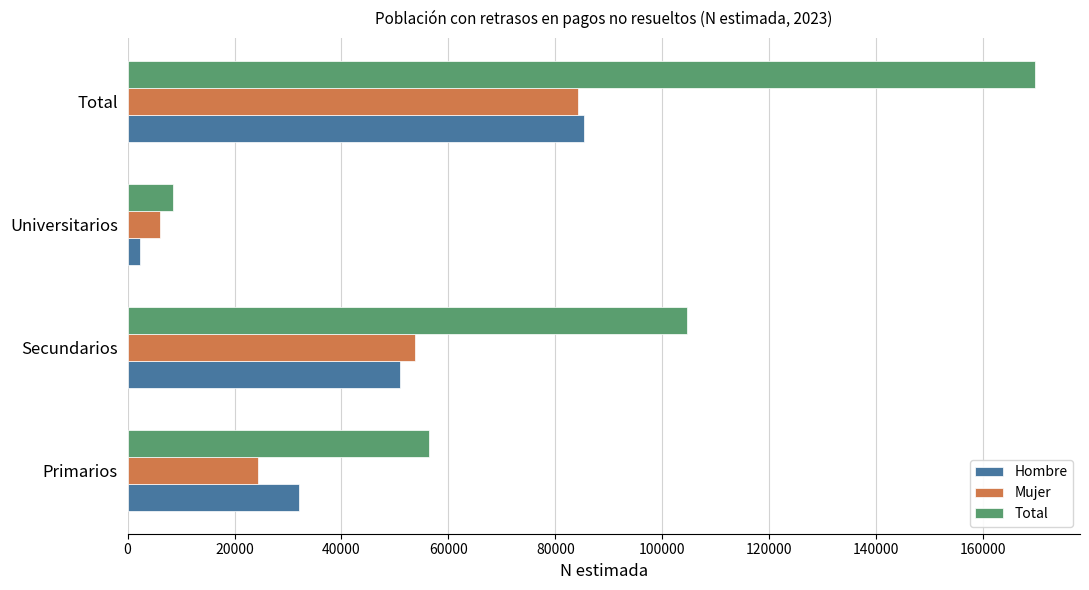

What value does the Total series have at Secundarios, to the nearest 10?

104710